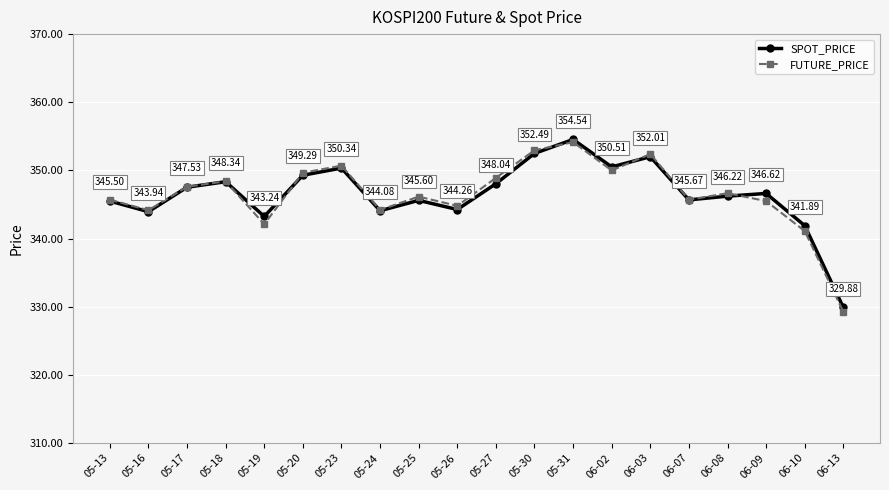

What position from the right is 06-13?

1